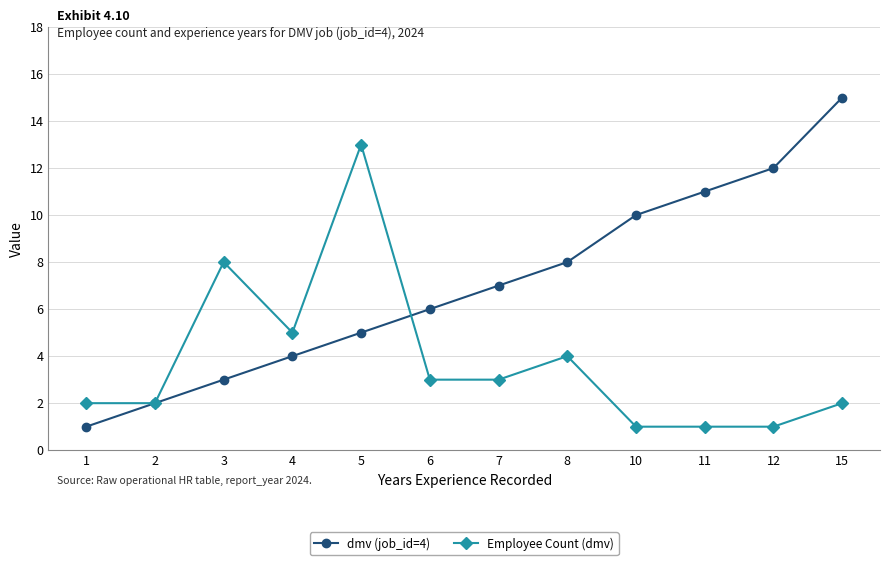

Where is the first local maximum for Employee Count (dmv)?

3